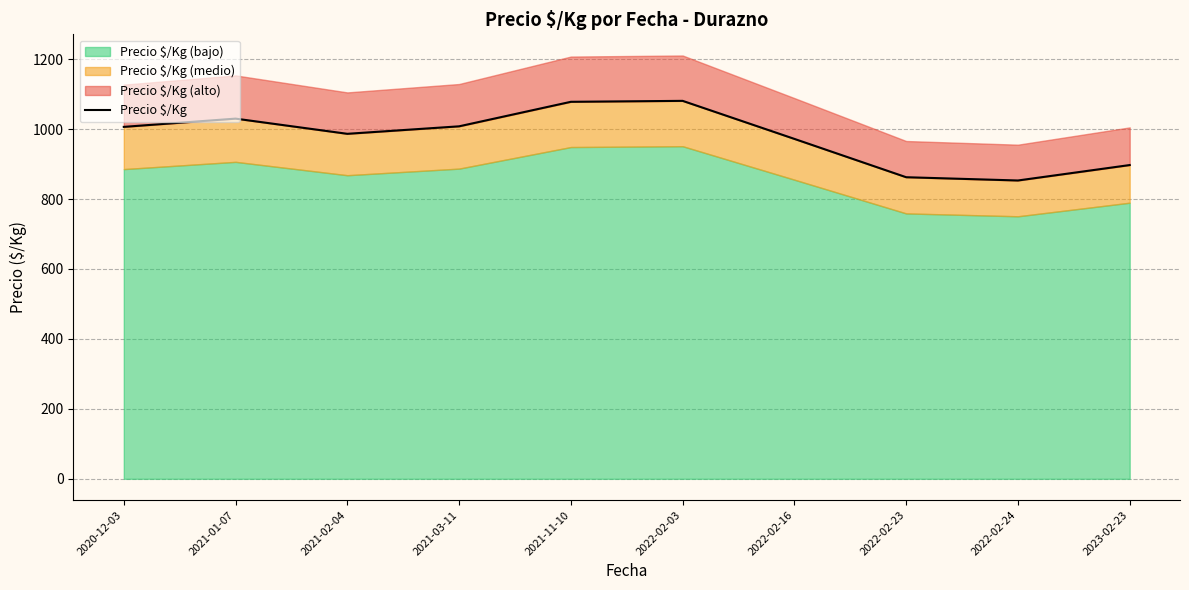

True or false: there are more than 1 points higher than both neighbors.

True